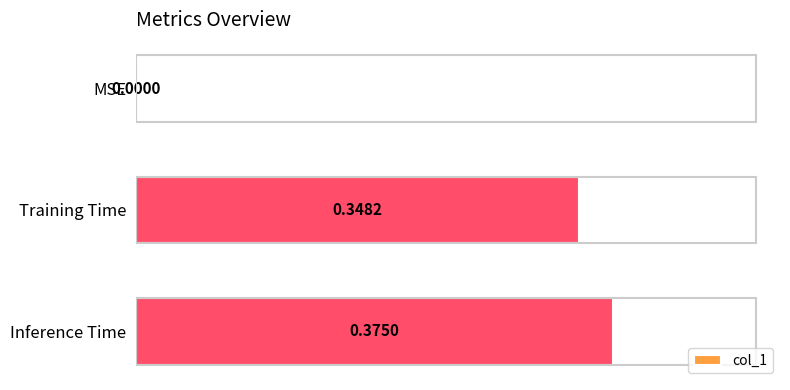

Between MSE and Inference Time, which is larger?

Inference Time